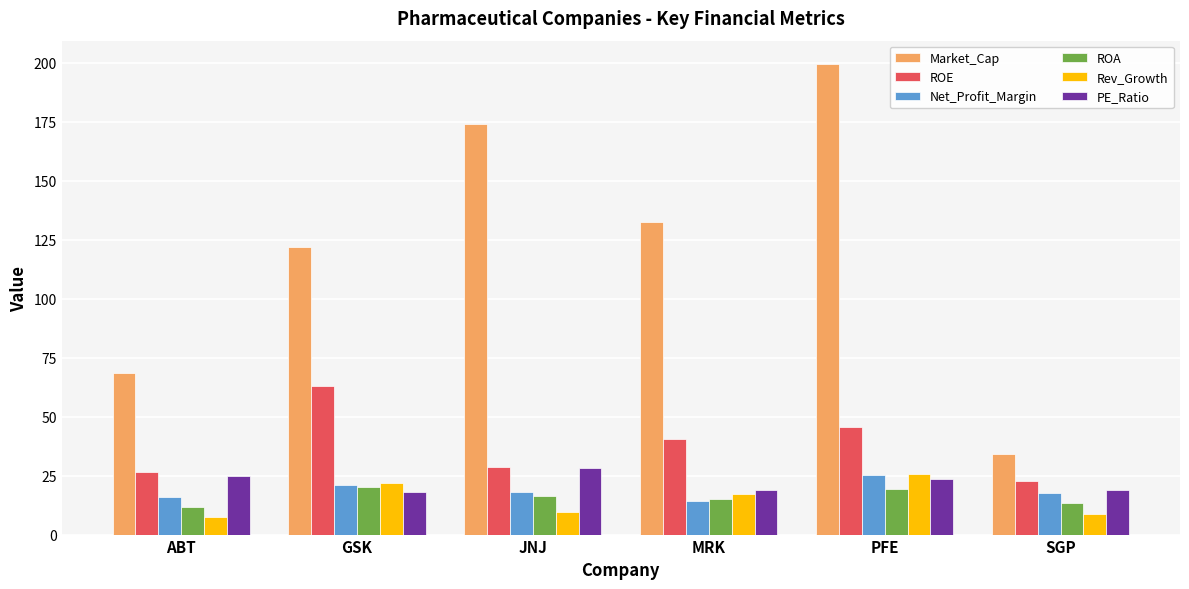

Is it true that Rev_Growth equals 8.6 at SGP?

True